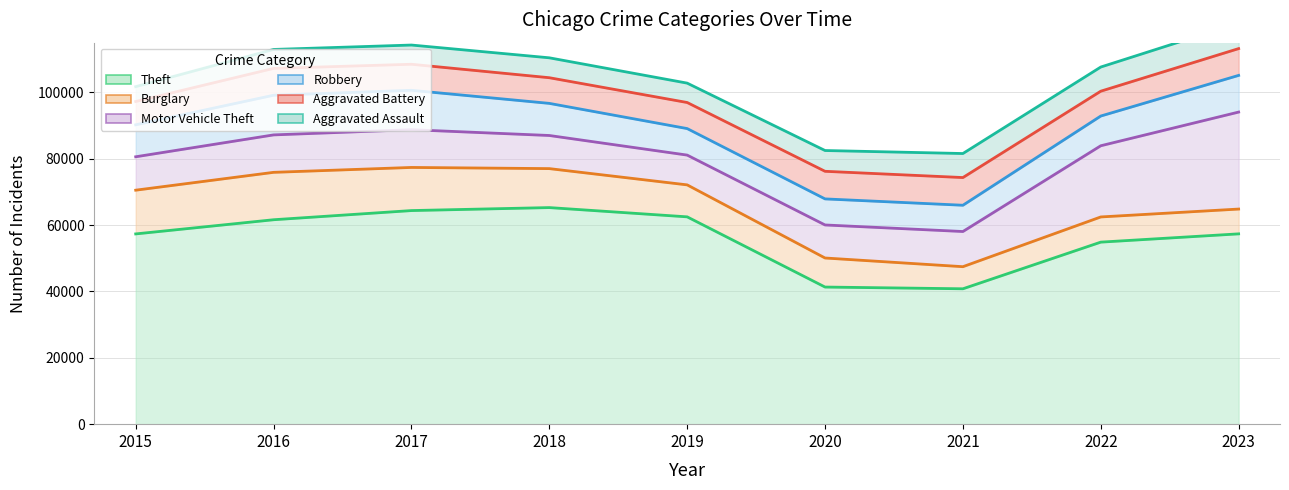

Which label corresponds to the largest value in the chart?

2018